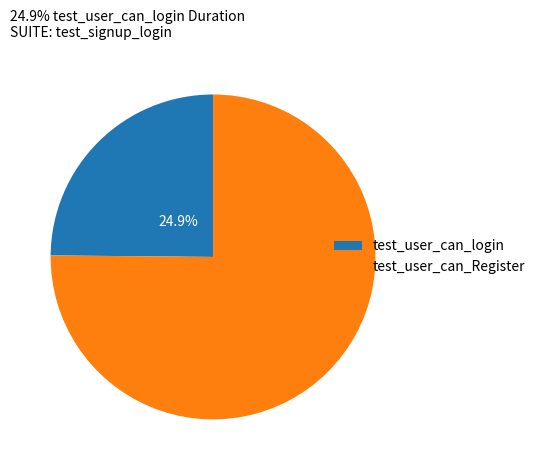

Combined, do test_user_can_login and test_user_can_Register account for over 50%?

Yes